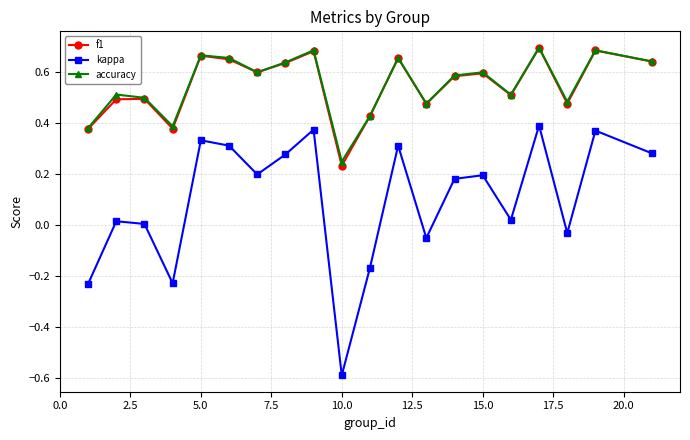

True or false: kappa and accuracy intersect in this chart.

False